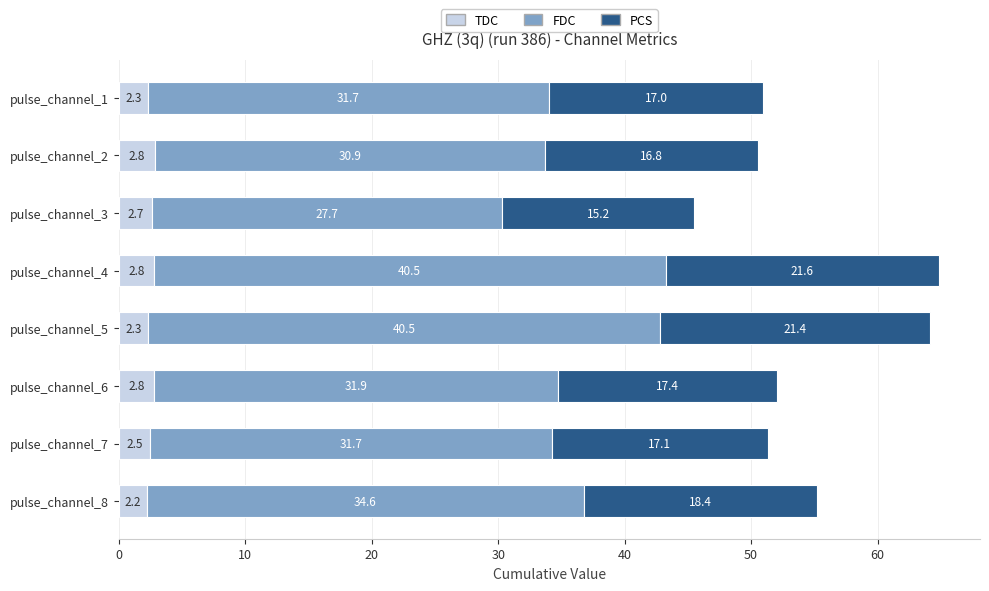

What is the total value across all series at pulse_channel_5?

64.2